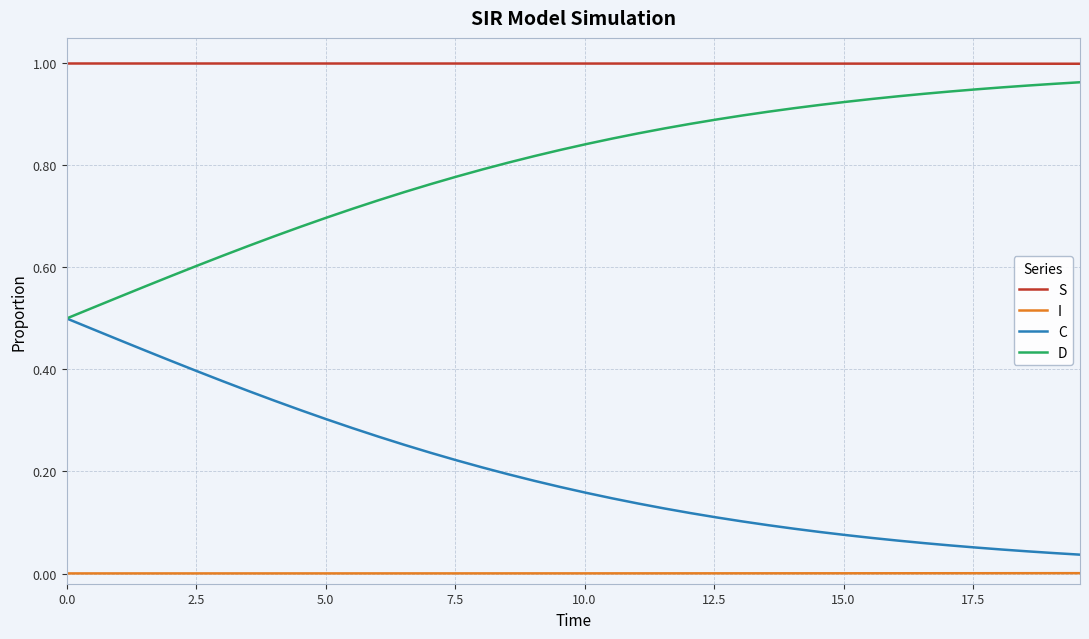

Is this an area chart (filled region under the line)?

No